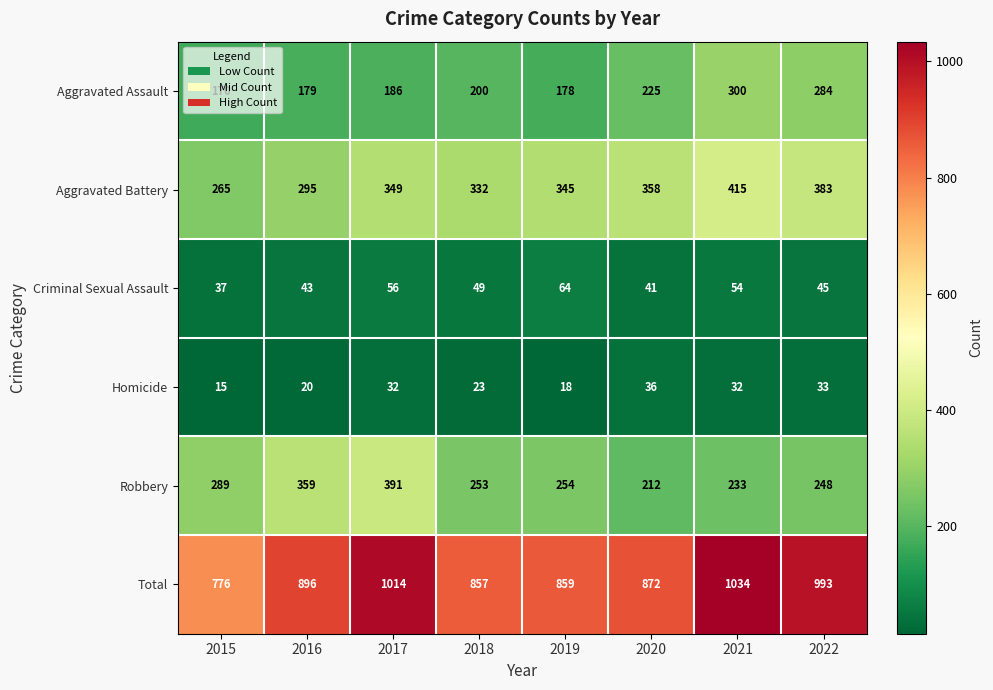

What is the sum of the Aggravated Assault values at 2021 and 2018?

500